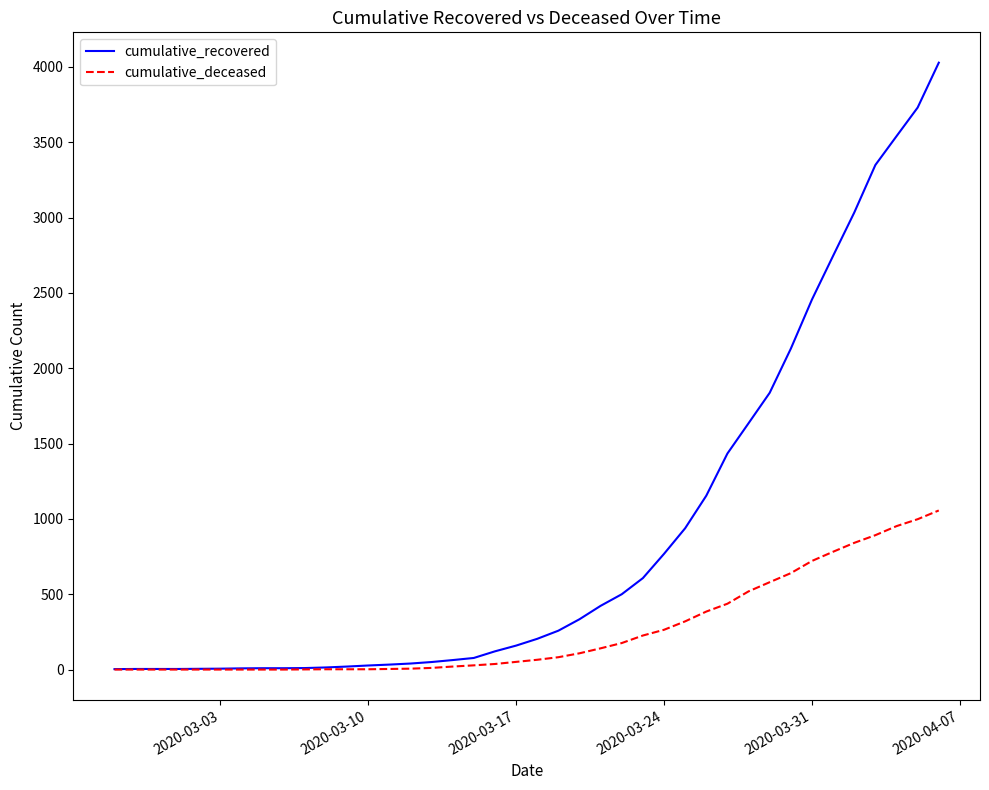

Which series has the largest total across all categories?

cumulative_recovered